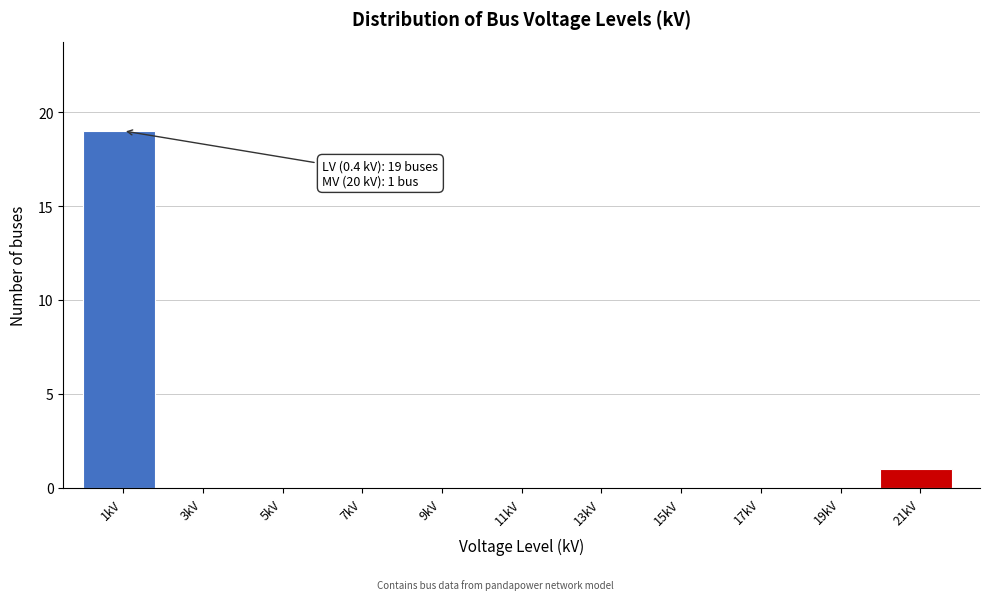

Over which range of the x-axis is the bar tallest?

0 to 2